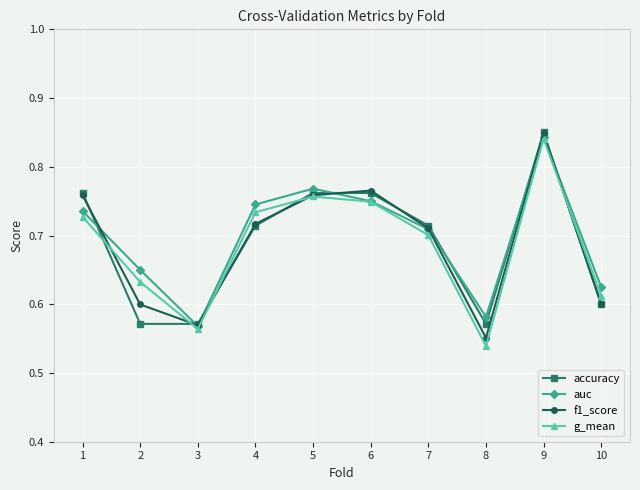

What is the sum of all accuracy values?

6.9